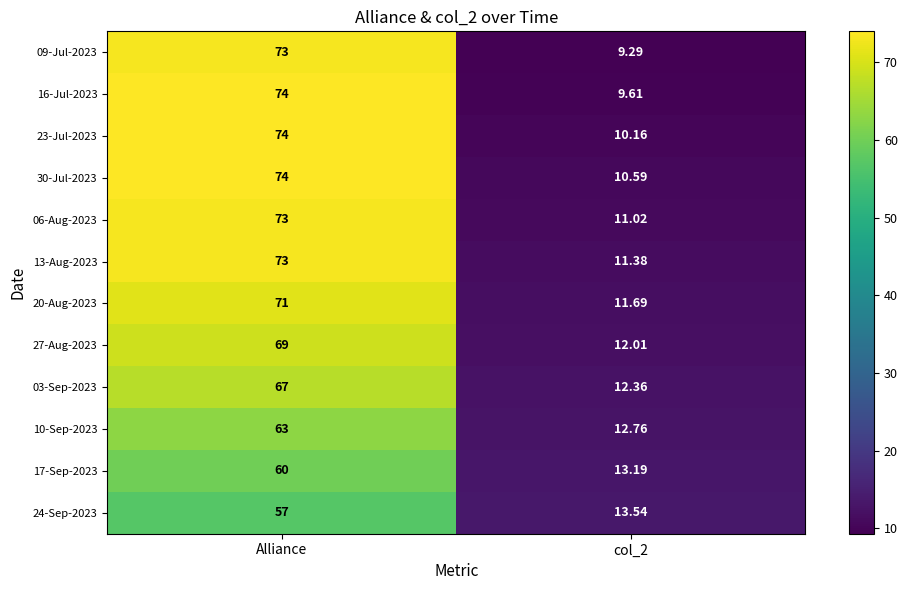

Which category has the highest value in the 27-Aug-2023 series?

Alliance